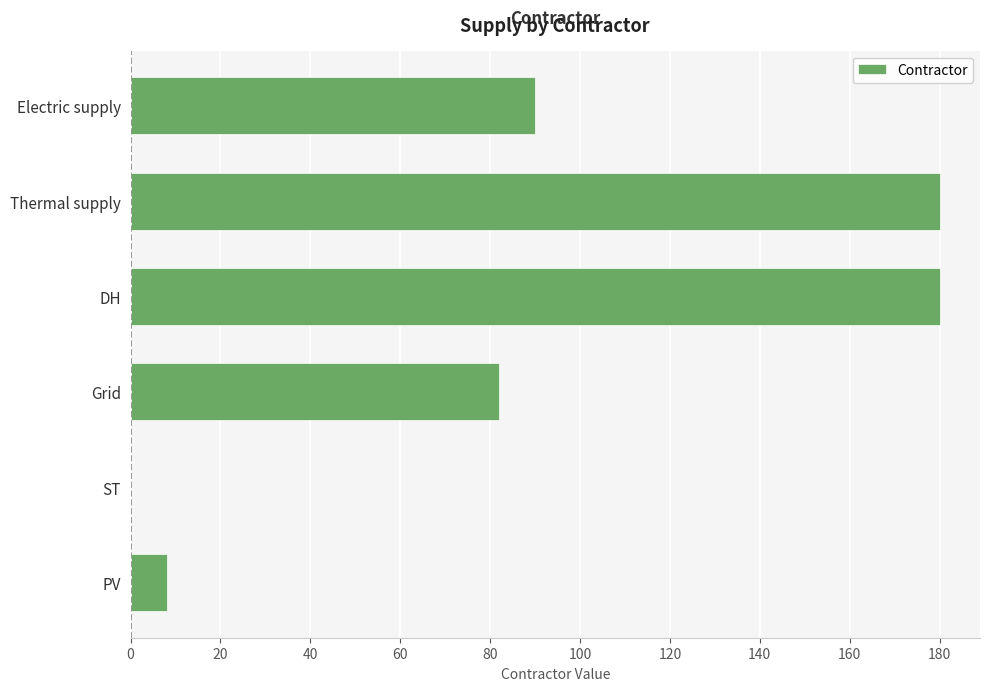

Which has a higher value, ST or Grid?

Grid